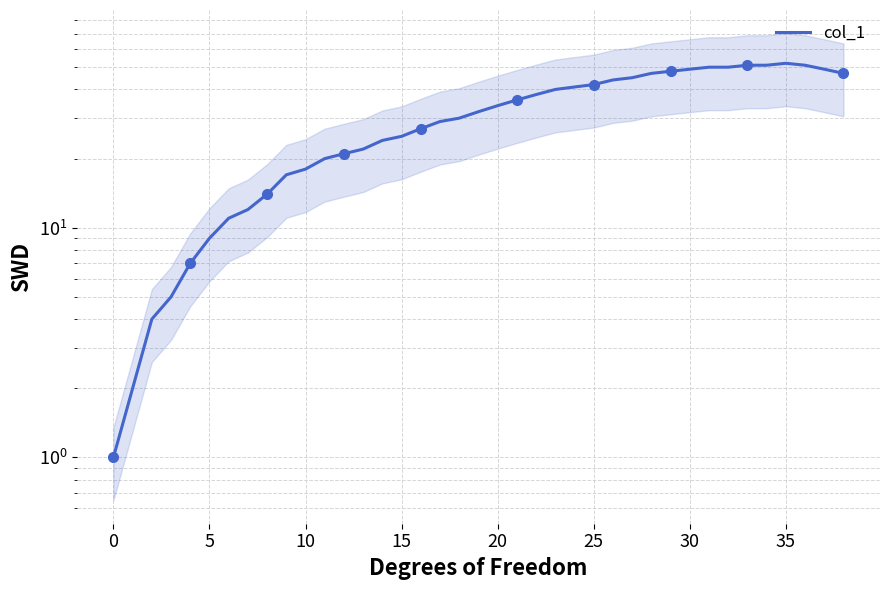

Where is the first local maximum?

35